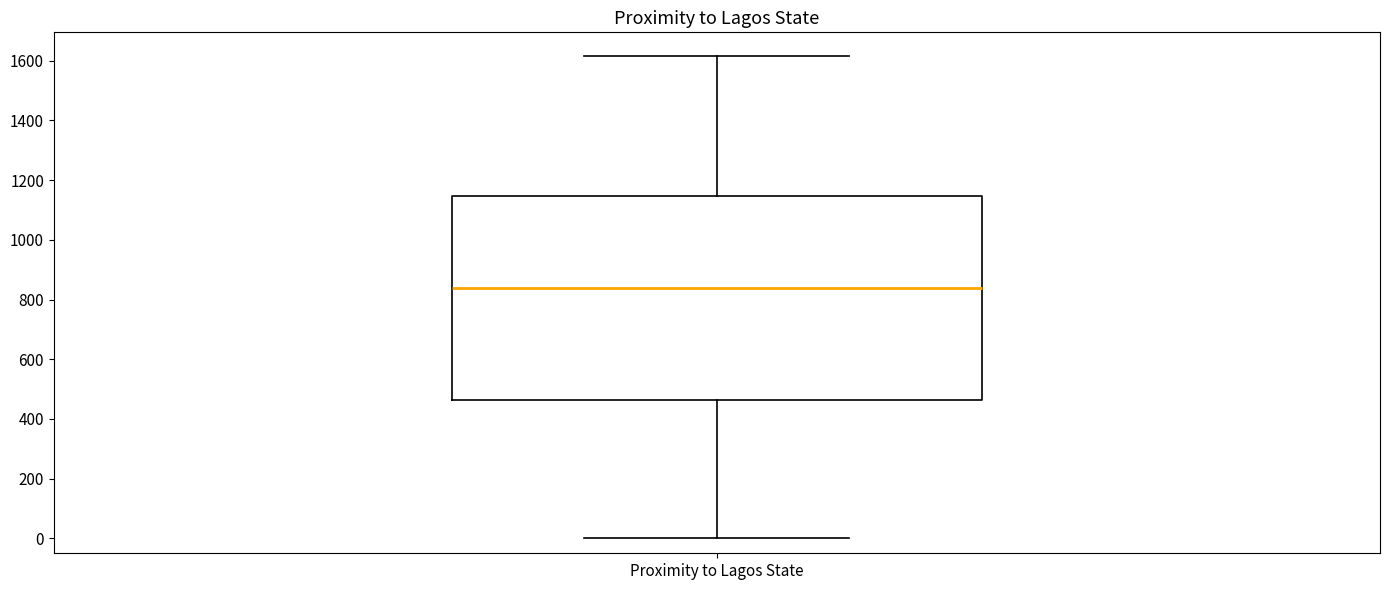

Read this box plot against the y-axis: the position of the median line, the range covered by the box, and the ends of both whiskers. The values are not printed on the chart, so give them approximately, as read against the axis.

median 840, box 460 to 1140, whiskers 0 to 1620